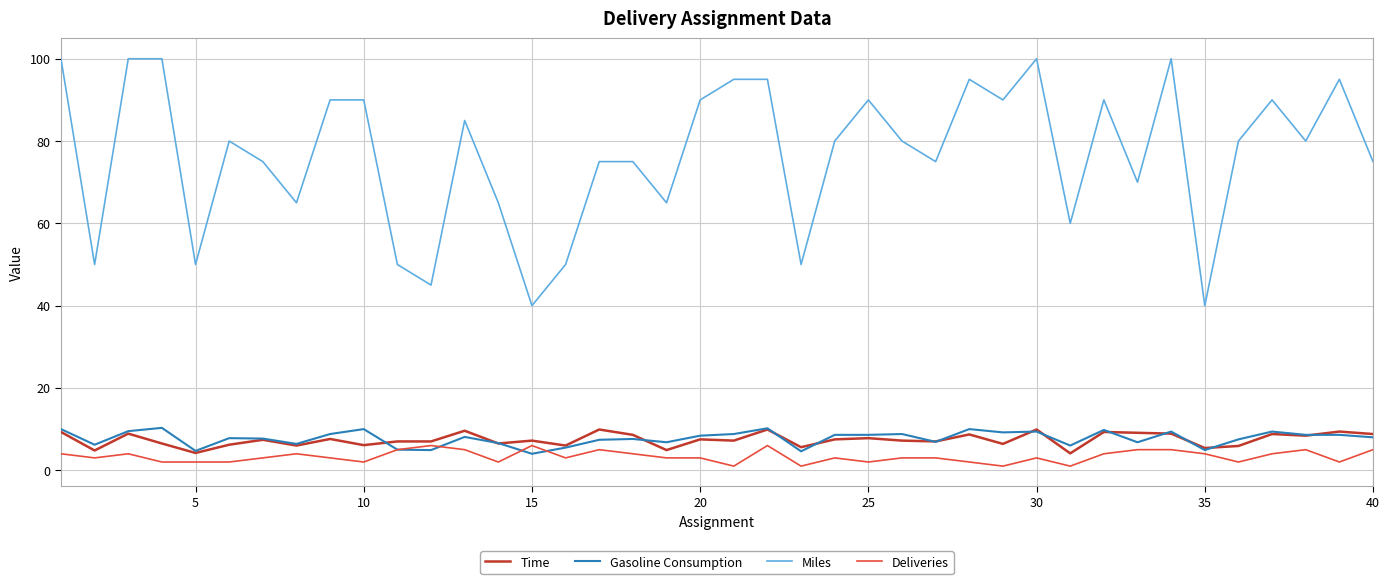

What is the greatest value displayed?

100.0